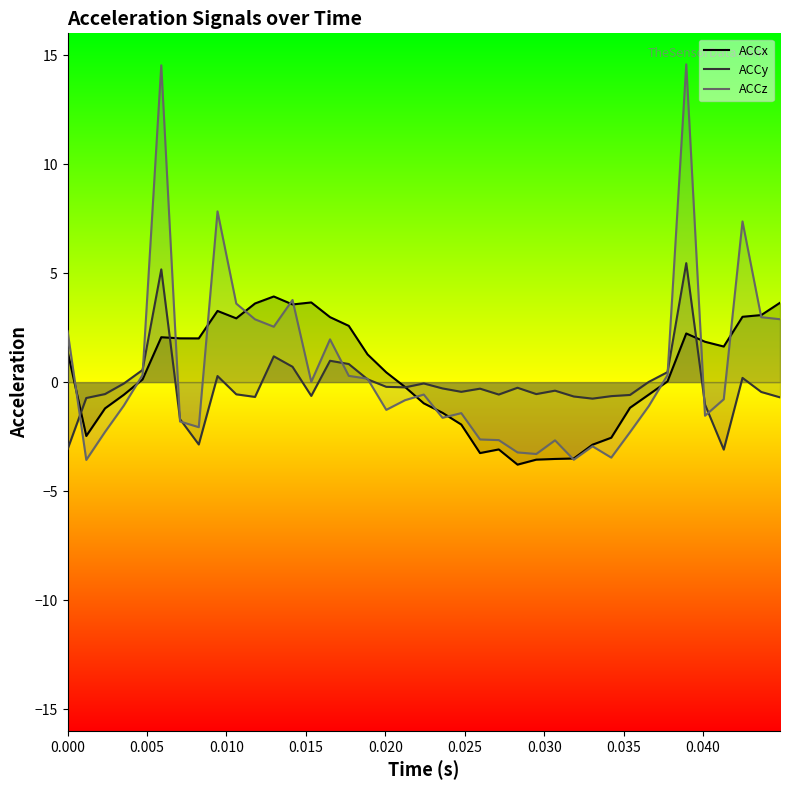

How many values in the ACCz series are below 0?

22